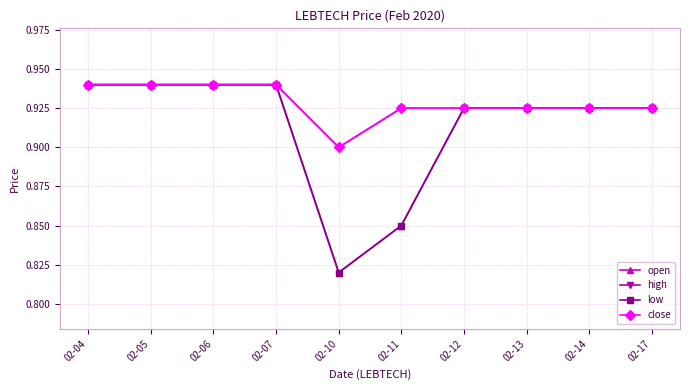

True or false: low and high intersect in this chart.

False